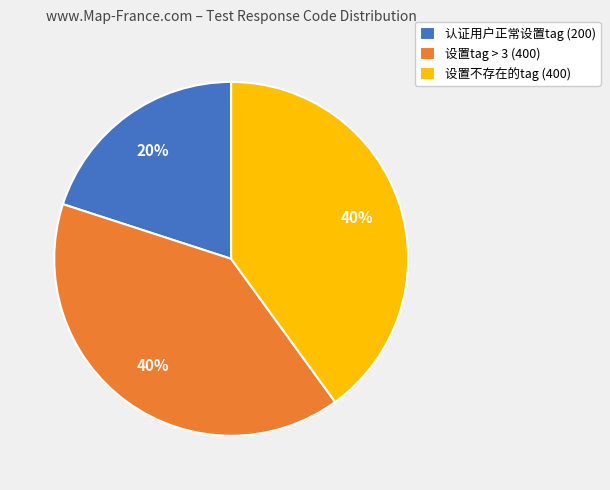

To the nearest percent, what is the average slice percentage?

33%